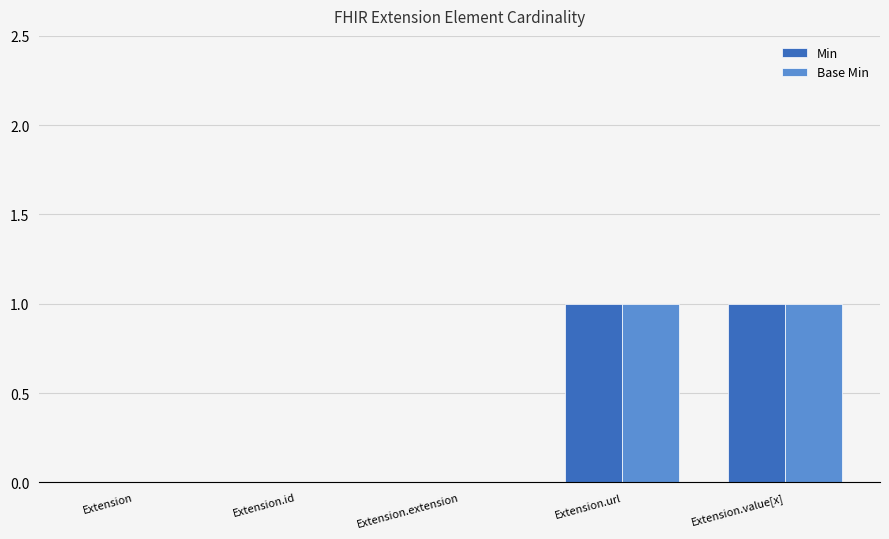

Are the bars grouped side by side (vs. stacked)?

Yes